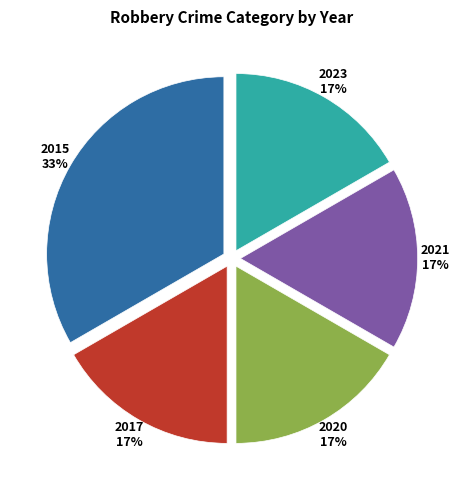

Which category has the biggest portion of the pie?

2015